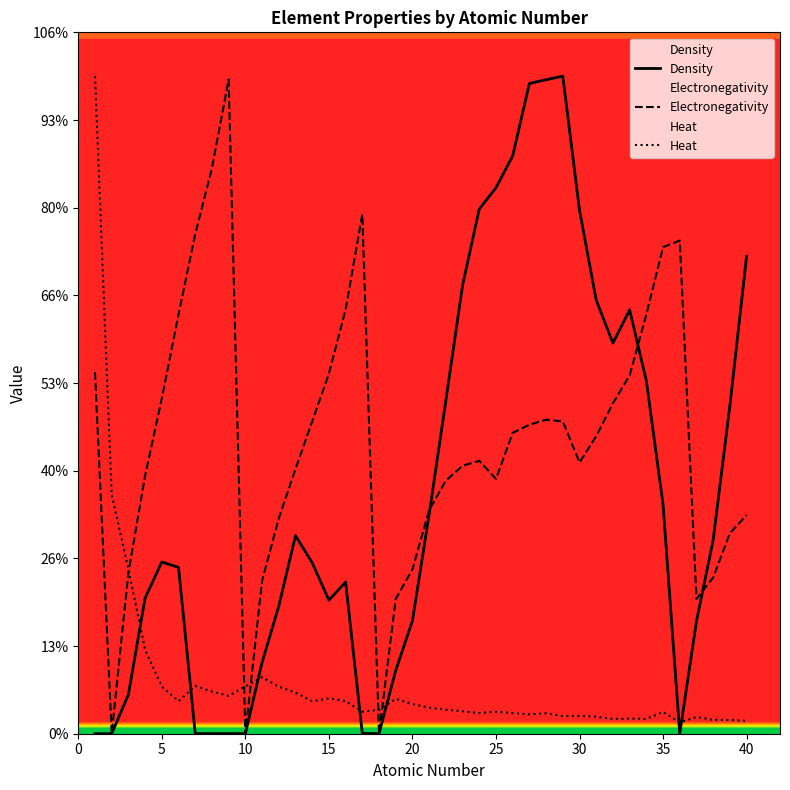

What are all the series names shown in the legend?

Density, Electronegativity, Heat